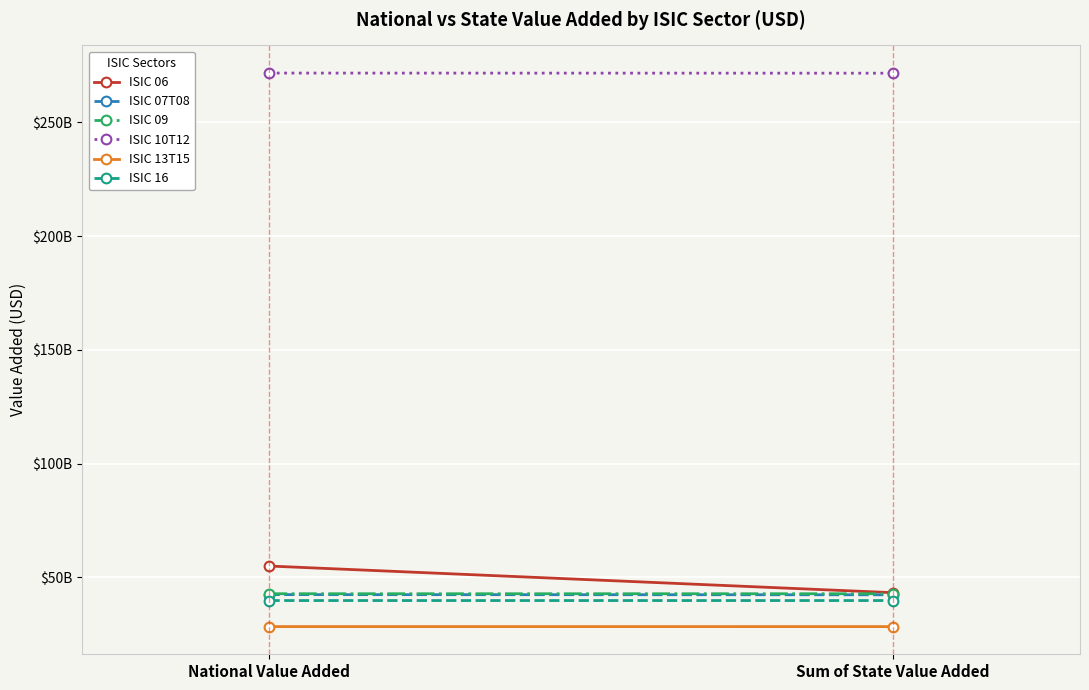

What is the sum of the ISIC 13T15 values at Sum of State Value Added and National Value Added?

56856893600.0